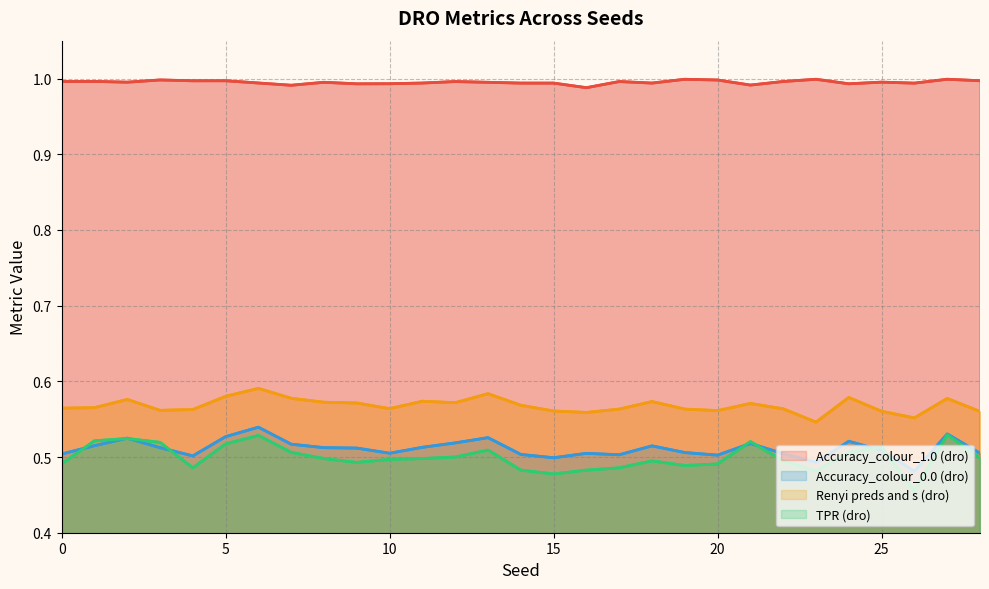

True or false: Accuracy_colour_0.0 (dro) and Renyi preds and s (dro) intersect in this chart.

False